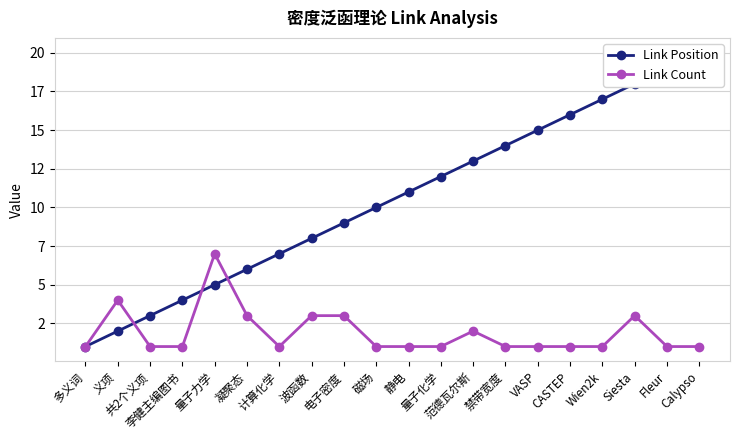

Which category has the lowest value in the Link Position series?

多义词